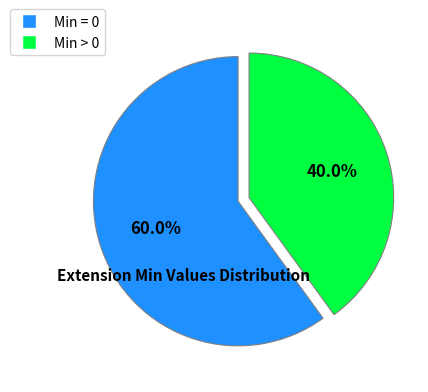

Is there a majority slice in this chart?

Yes